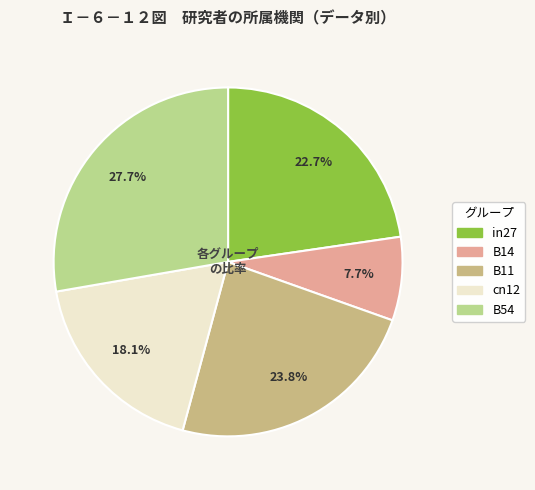

Rank the categories by value from lowest to highest.

B14, cn12, in27, B11, B54